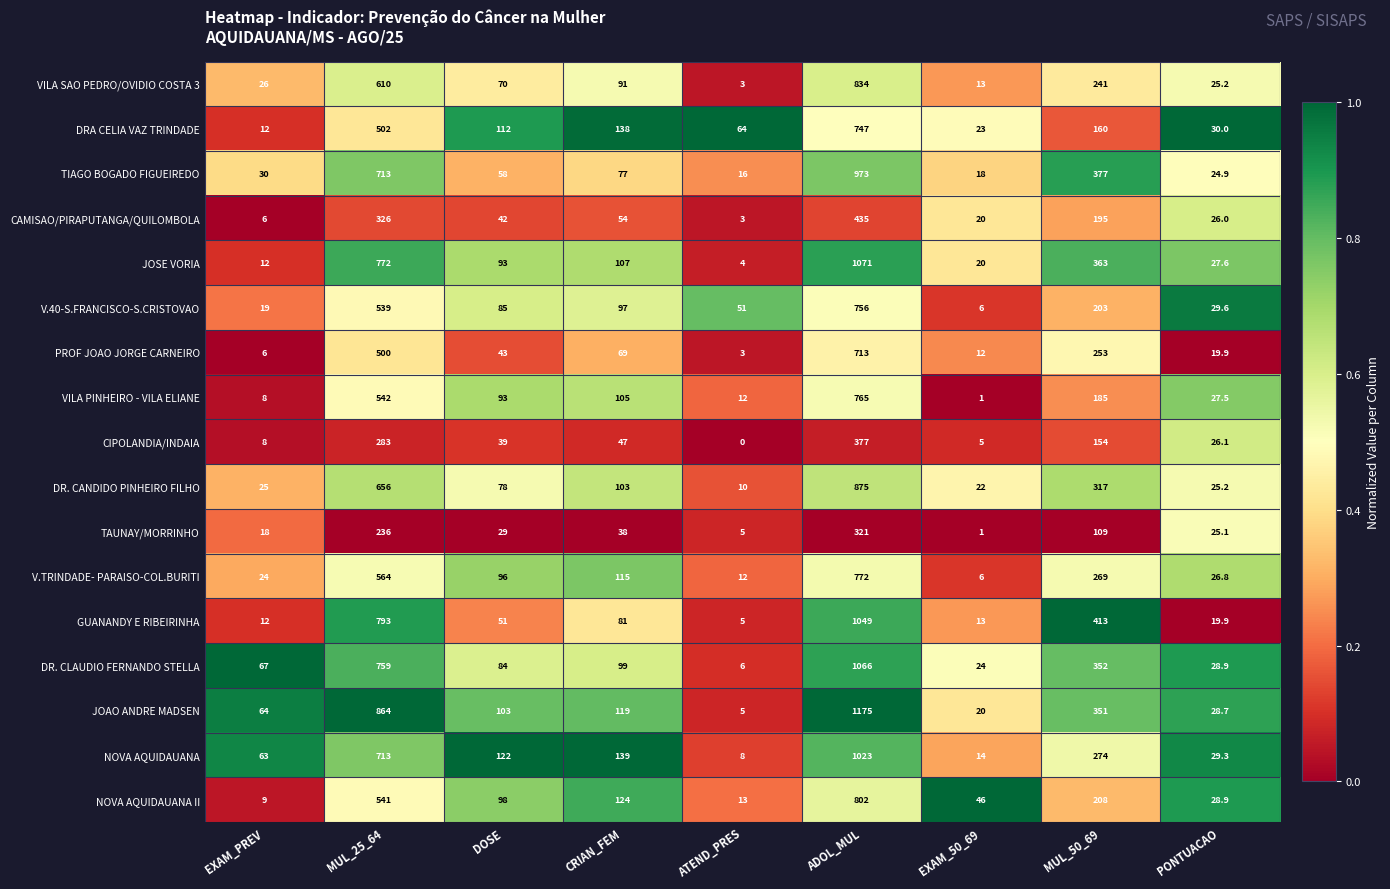

What is the sum of all JOSE VORIA values?

2469.6